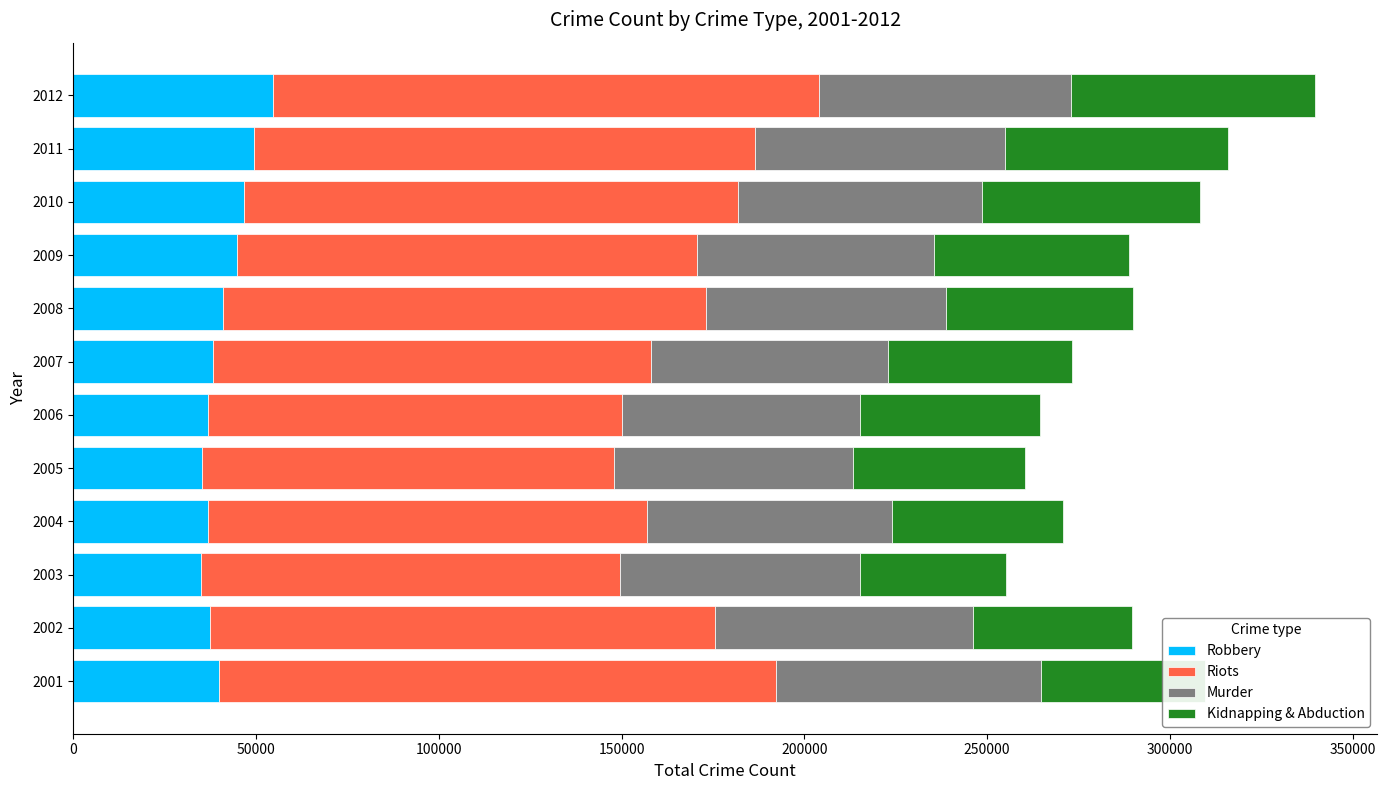

What is the total value across all series at 2008?

289823